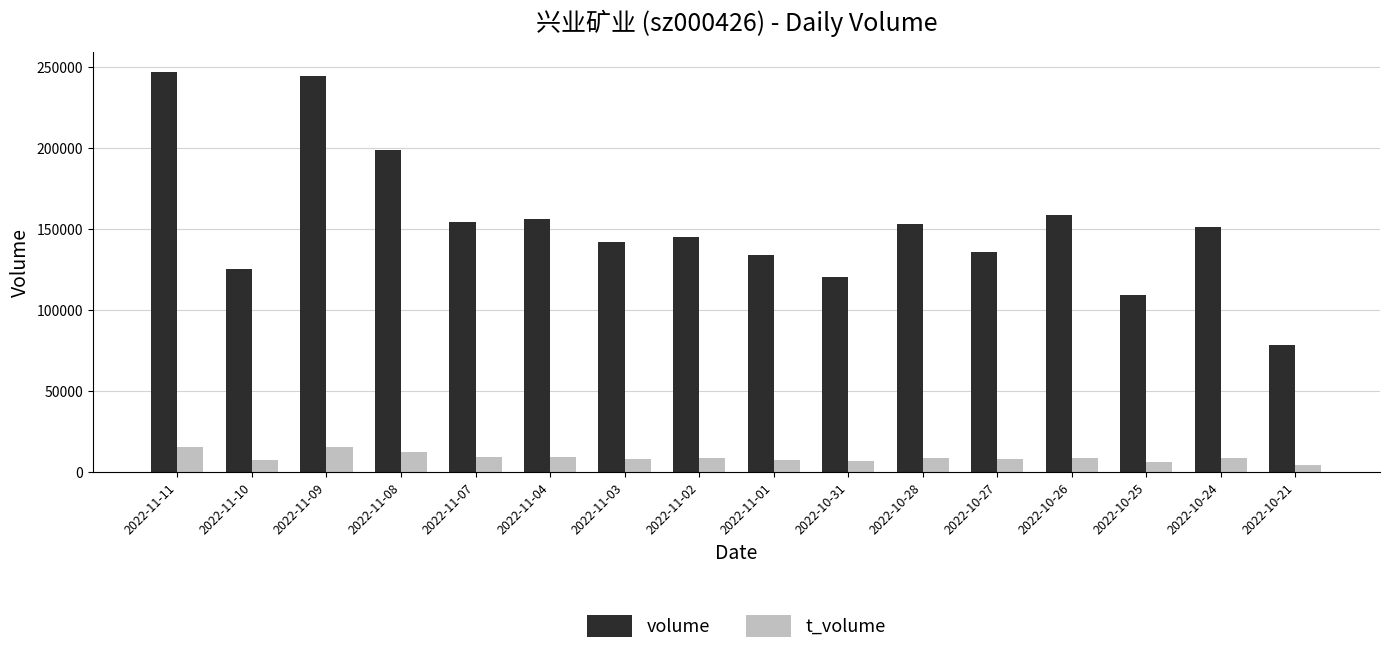

Which series has the largest total across all categories?

volume